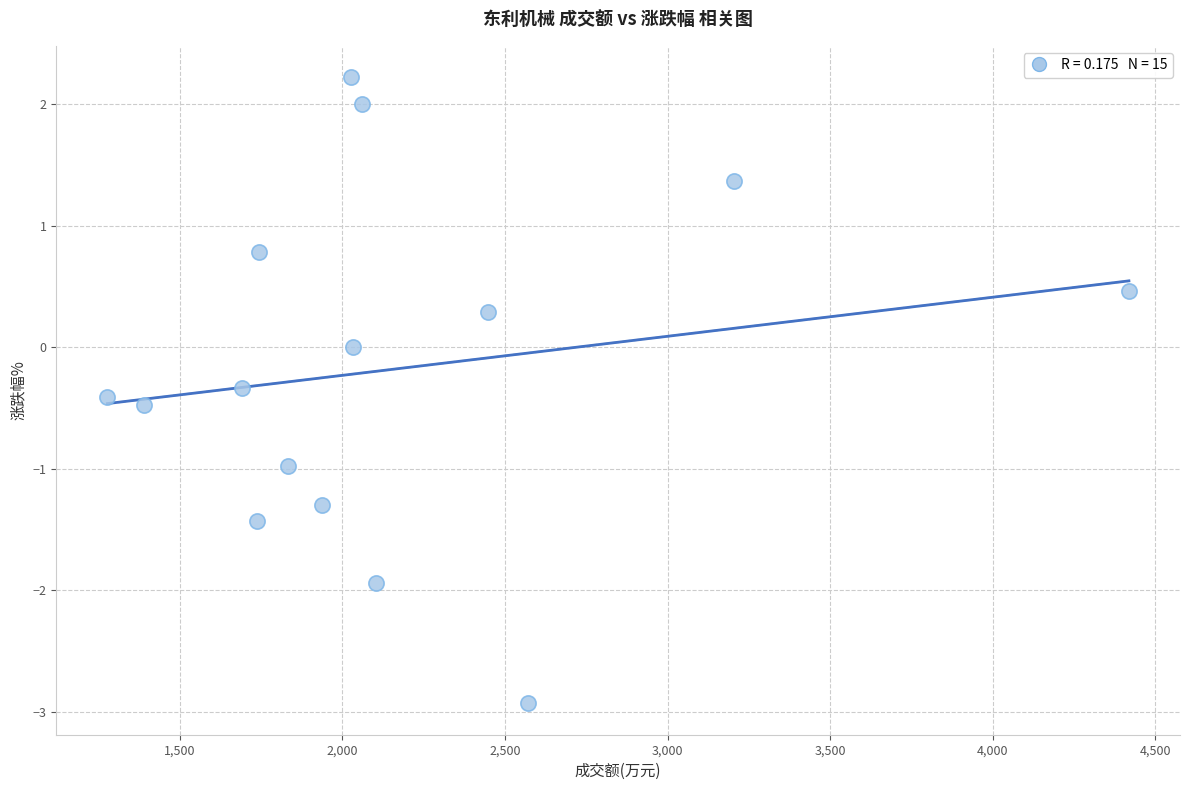

What is the range of X values (max minus min)?

3142.0